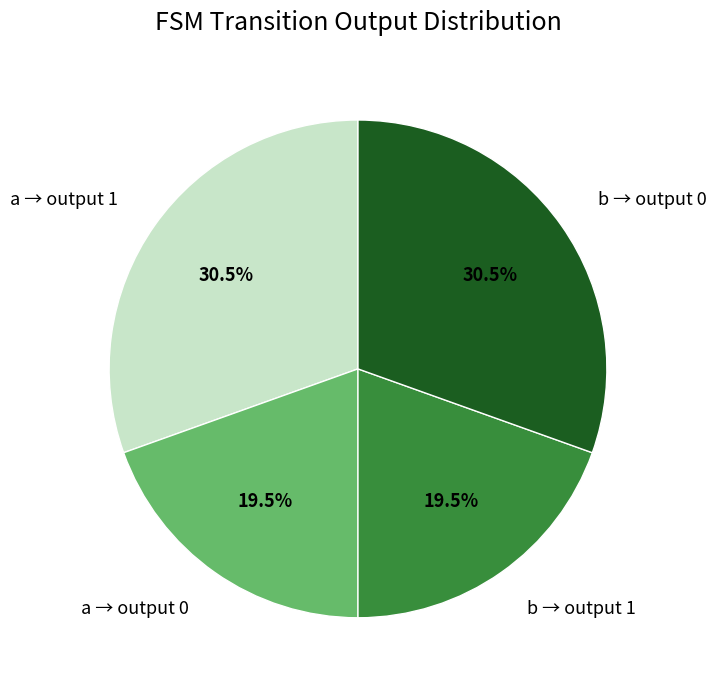

Does a → output 1 account for over 50% of the chart?

No